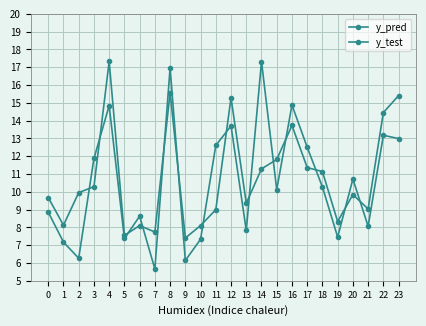

What is the difference between the maximum and minimum values in the y_test series?

11.7